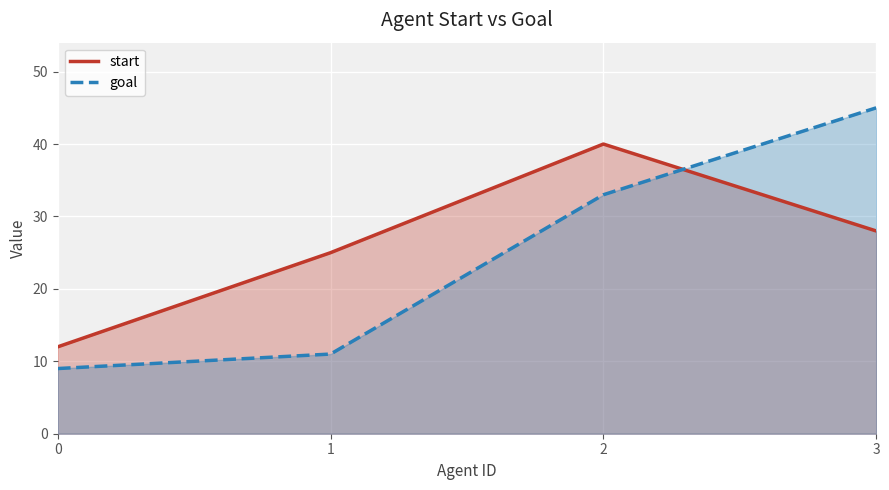

What is the difference between the maximum and minimum values in the goal series?

36